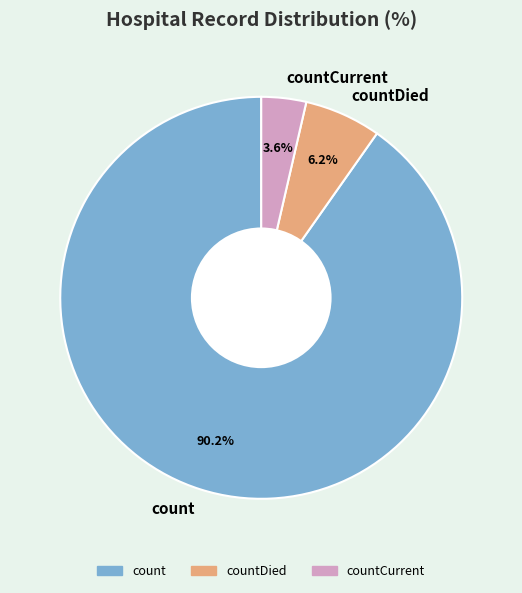

True or false: count accounts for 90% of the total.

True